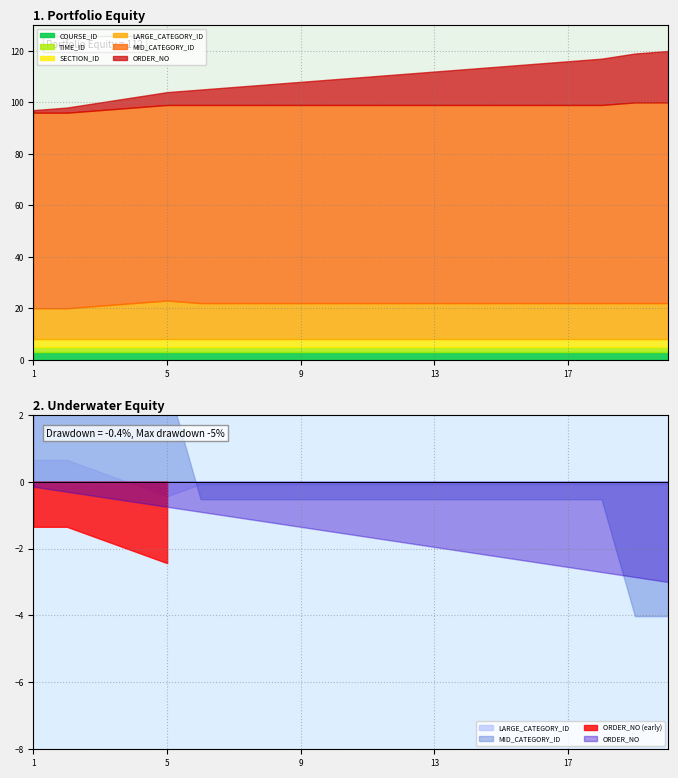

Reading left to right, what are all the values shown in this chart?

ORDER_NO: 1=1	2=2	3=3	4=4	5=5	6=6	7=7	8=8	9=9	10=10	11=11	12=12	13=13	14=14	15=15	16=16	17=17	18=18	19=19	20=20
TIME_ID: 1=2	2=2	3=2	4=2	5=2	6=2	7=2	8=2	9=2	10=2	11=2	12=2	13=2	14=2	15=2	16=2	17=2	18=2	19=2	20=2
SECTION_ID: 1=3	2=3	3=3	4=3	5=3	6=3	7=3	8=3	9=3	10=3	11=3	12=3	13=3	14=3	15=3	16=3	17=3	18=3	19=3	20=3
LARGE_CATEGORY_ID: 1=12	2=12	3=13	4=14	5=15	6=14	7=14	8=14	9=14	10=14	11=14	12=14	13=14	14=14	15=14	16=14	17=14	18=14	19=14	20=14
MID_CATEGORY_ID: 1=76	2=76	3=76	4=76	5=76	6=77	7=77	8=77	9=77	10=77	11=77	12=77	13=77	14=77	15=77	16=77	17=77	18=77	19=78	20=78
COURSE_ID: 1=3	2=3	3=3	4=3	5=3	6=3	7=3	8=3	9=3	10=3	11=3	12=3	13=3	14=3	15=3	16=3	17=3	18=3	19=3	20=3